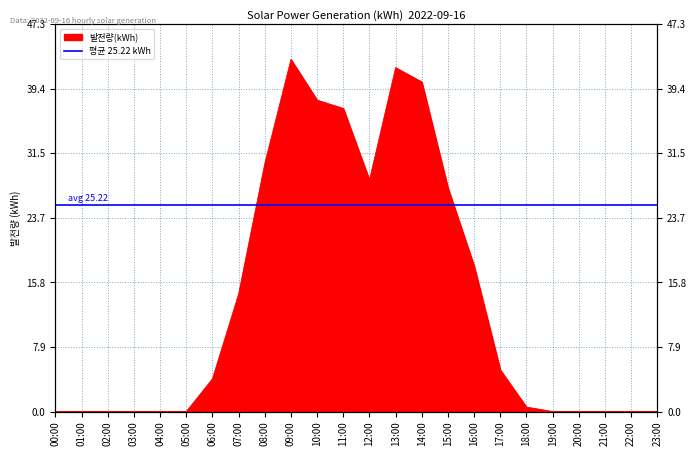

True or false: the data shows 40.2 at 14:00.

True